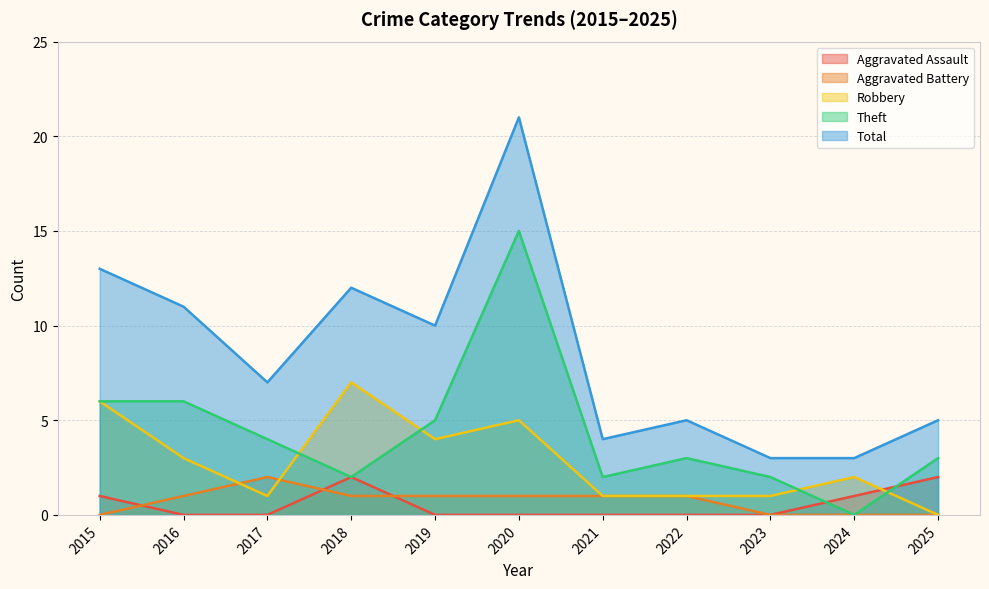

Which series has the largest total across all categories?

Total